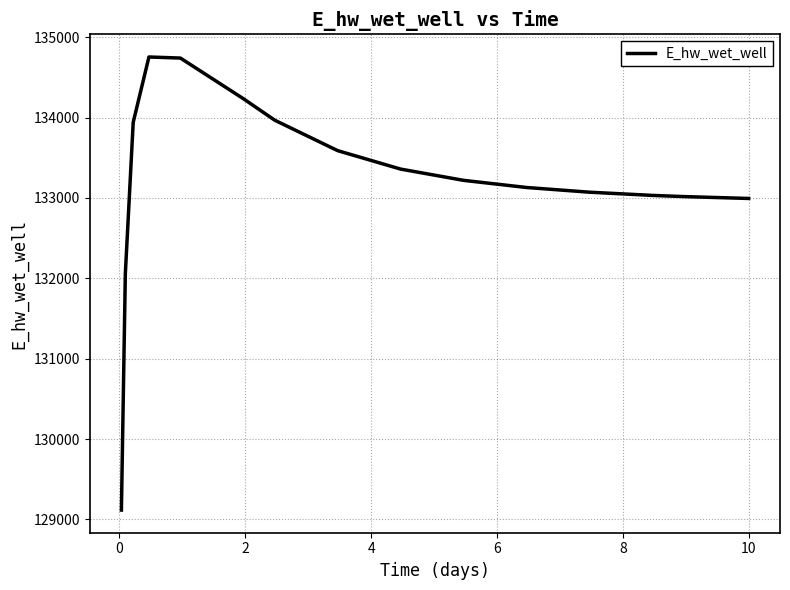

What is the maximum value shown in the chart?

134753.3